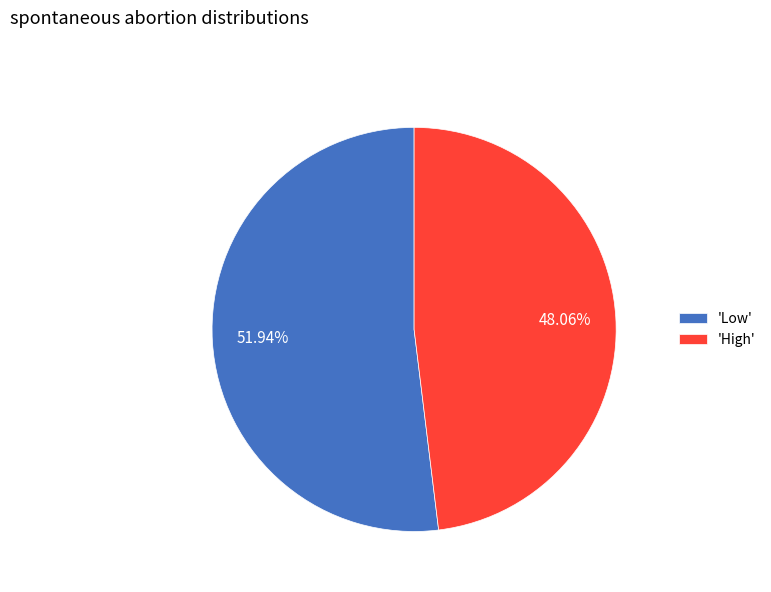

Is the sum of 'High' and 'Low' greater than half?

Yes